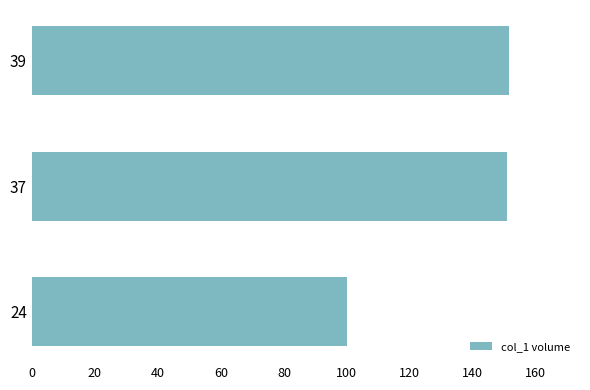

Does the chart contain stacked bars?

No